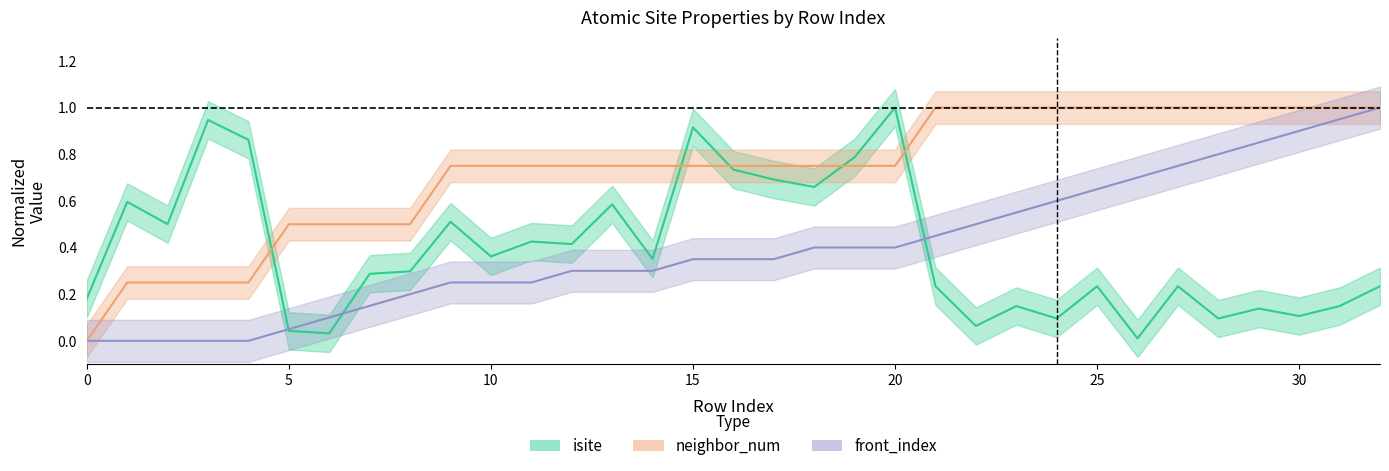

How many lines are shown in the chart?

3